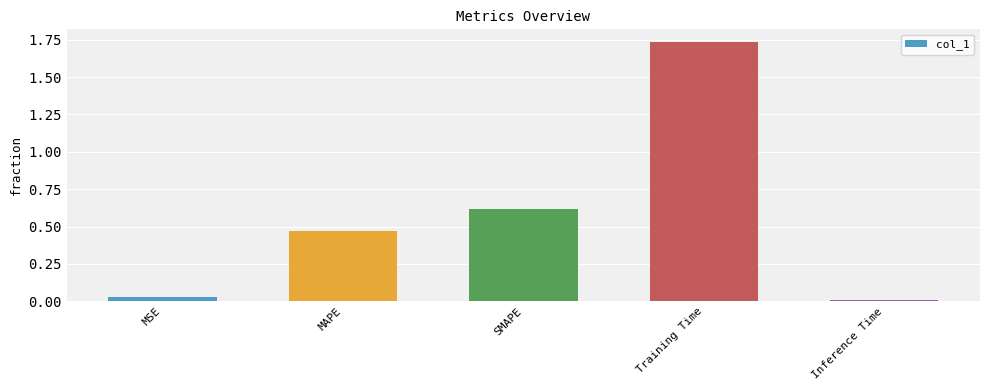

What is the label of the 5th bar from the right?

MSE